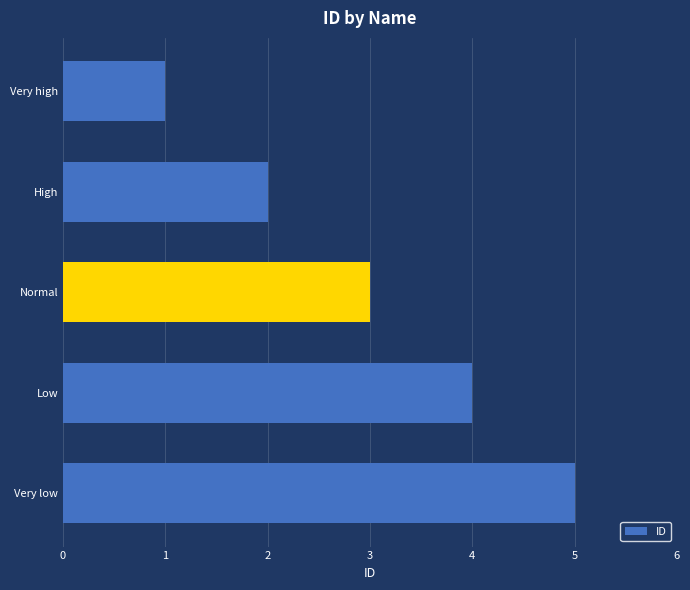

What is the label of the 3rd bar from the bottom?

Normal